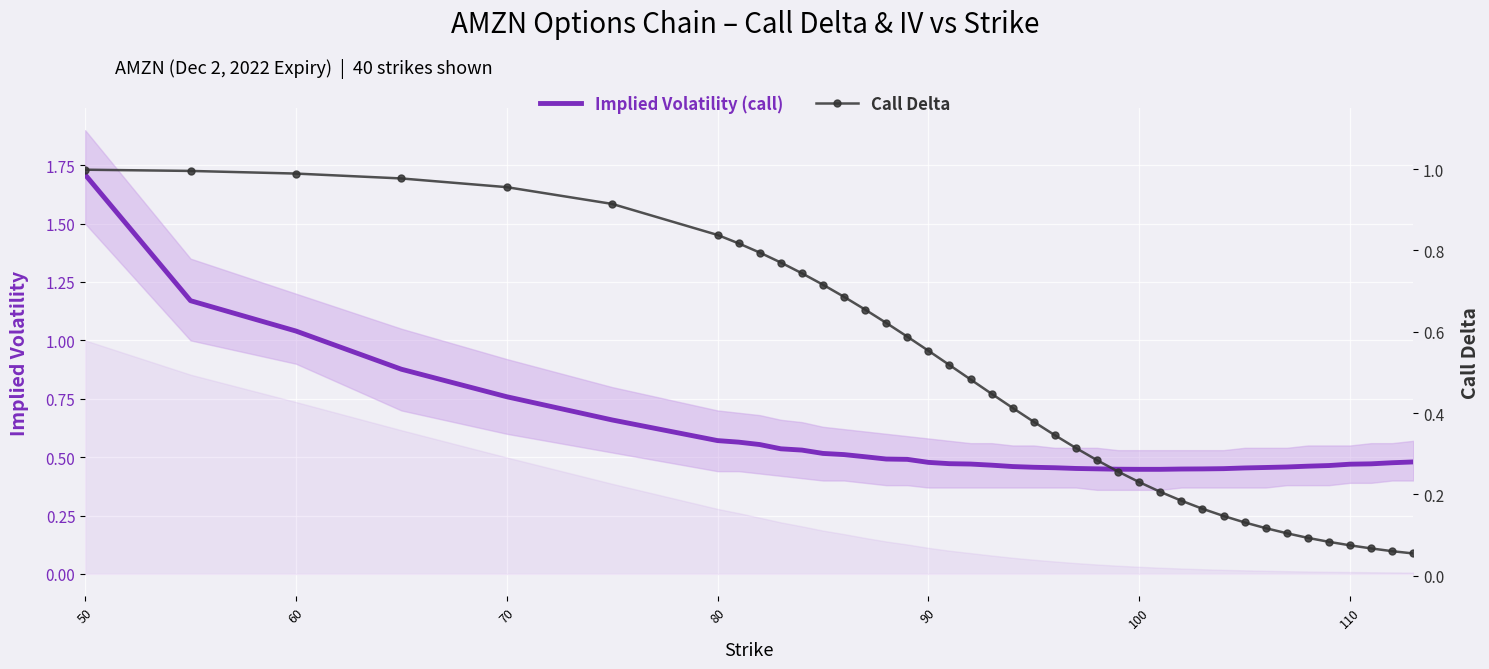

Which category has the highest value in the Call Delta series?

50